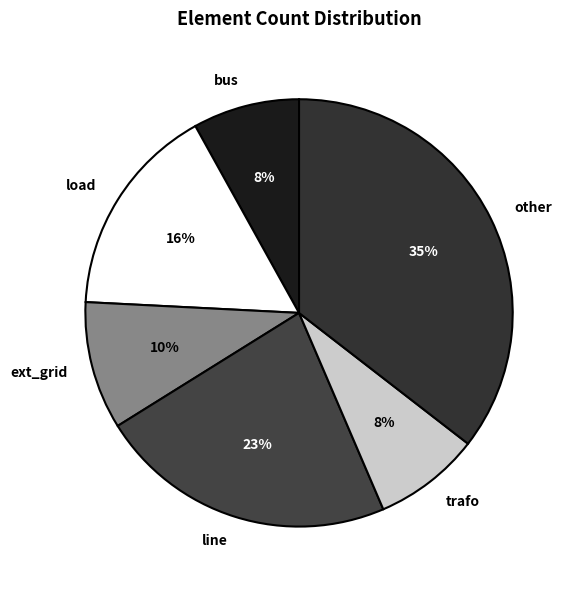

Between trafo and load, which is larger?

load